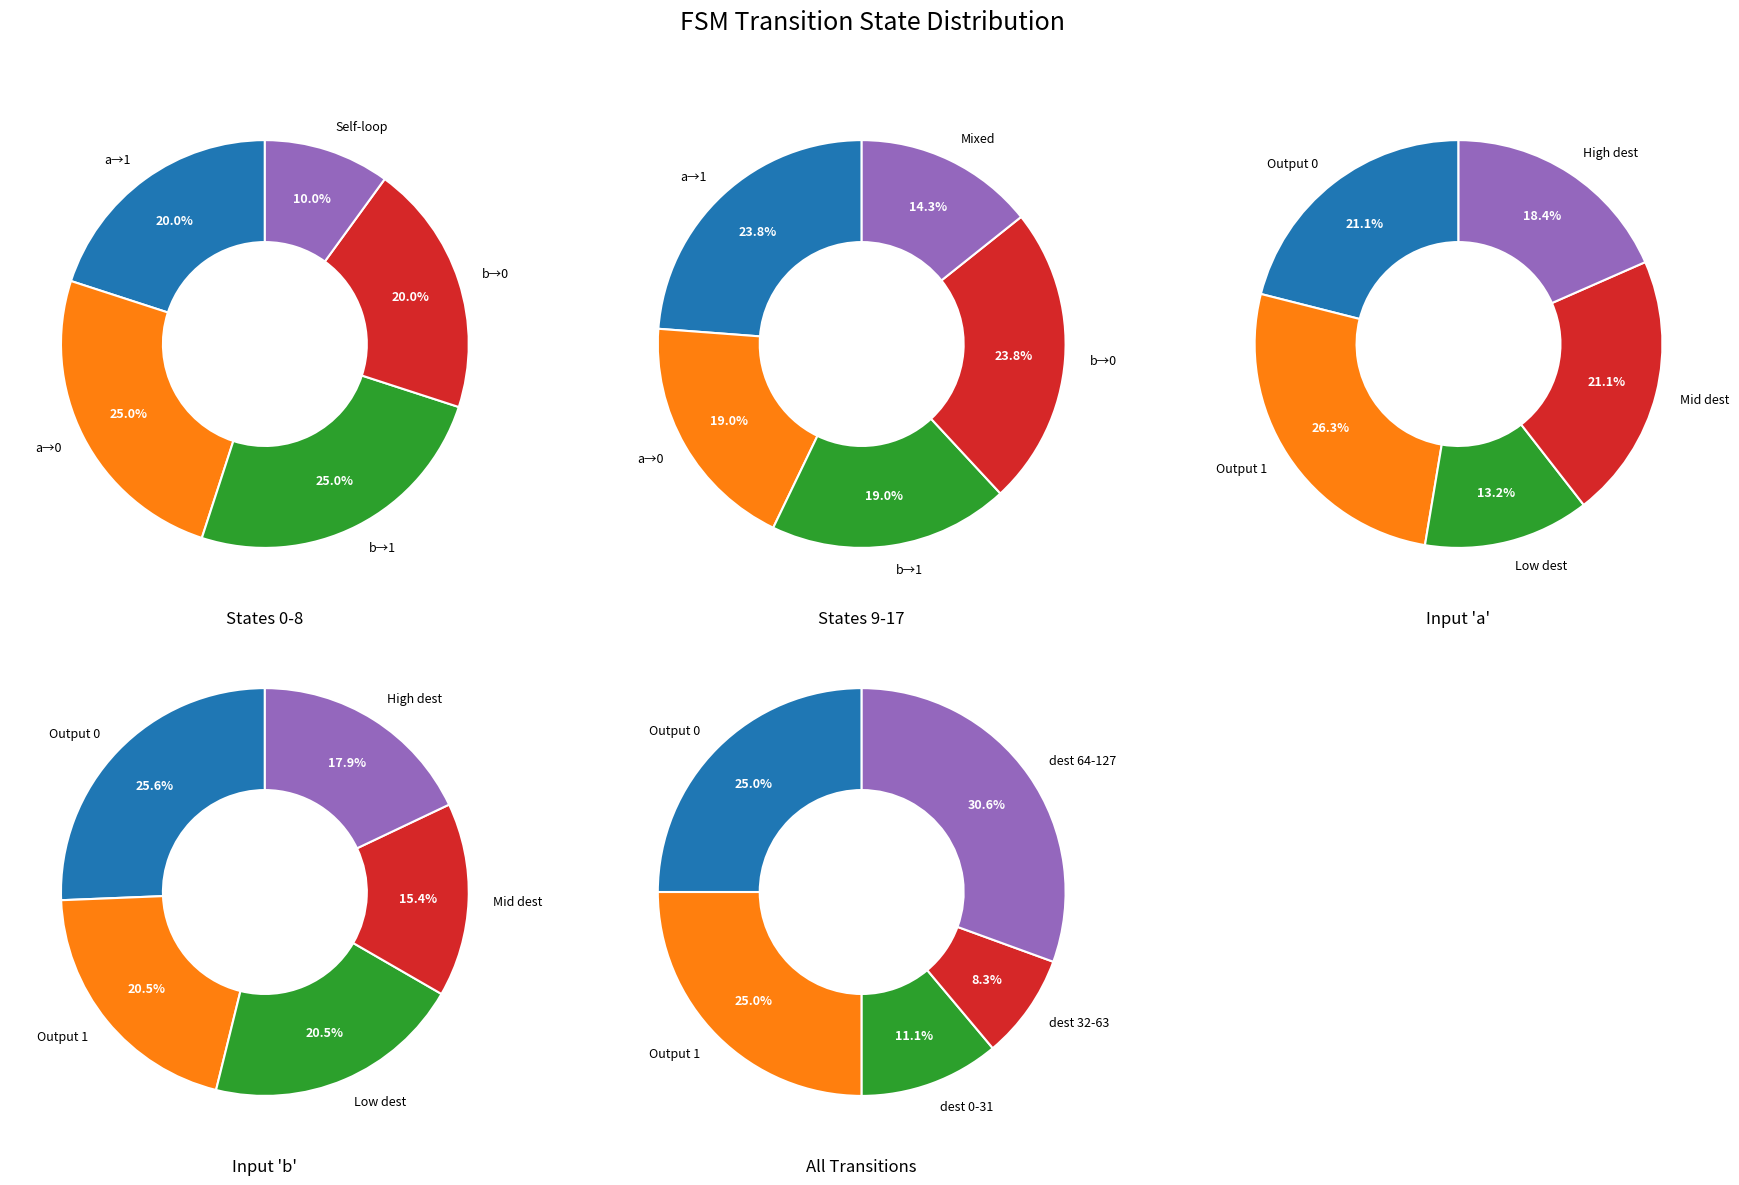

Between 17 and 3, which is larger?

17